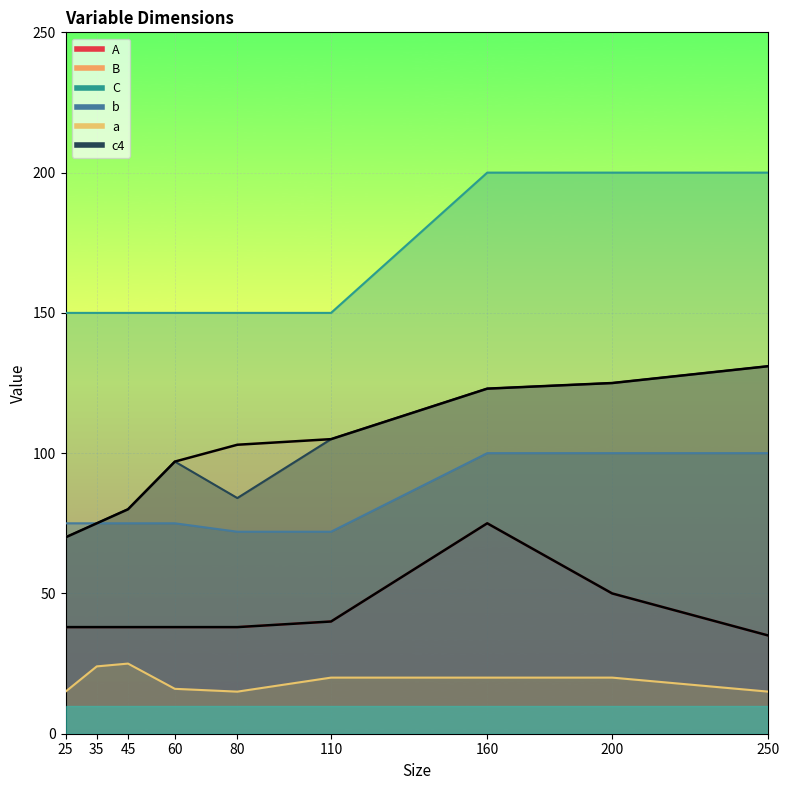

True or false: A and C cross at least once.

False